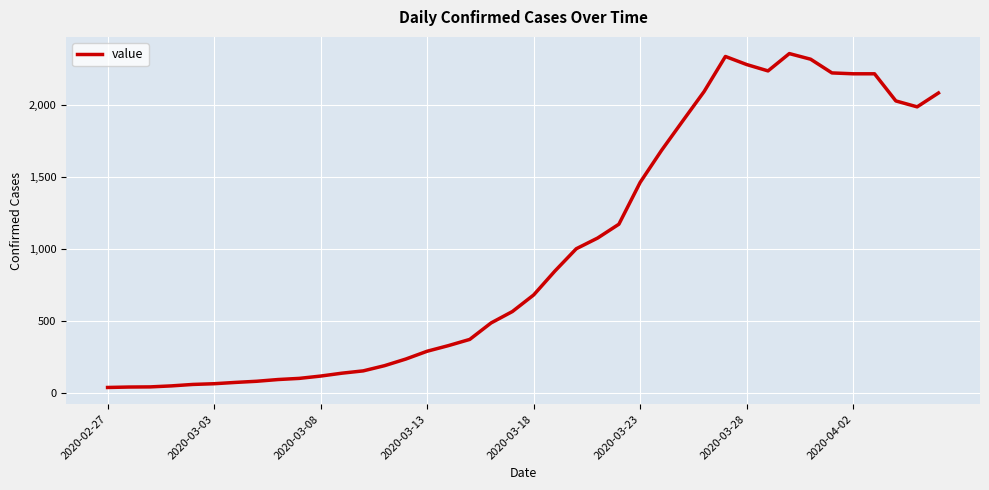

What is the difference between the maximum and minimum values?

2313